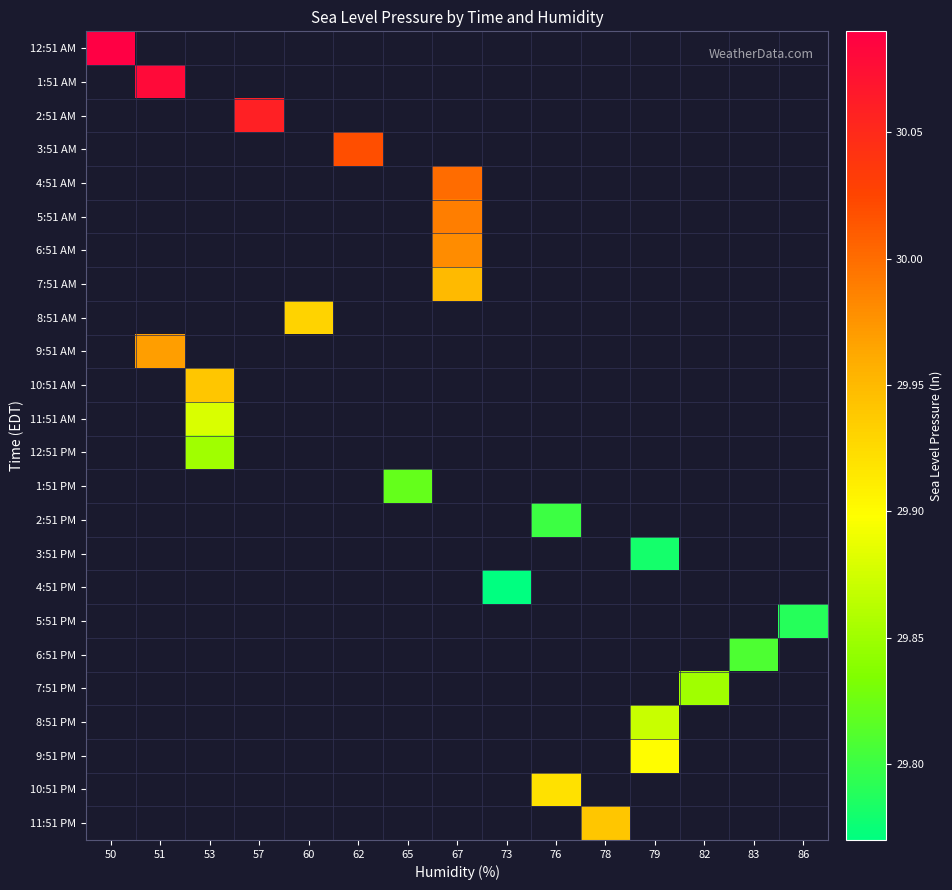

How many positive values does the 6:51 AM series have?

1